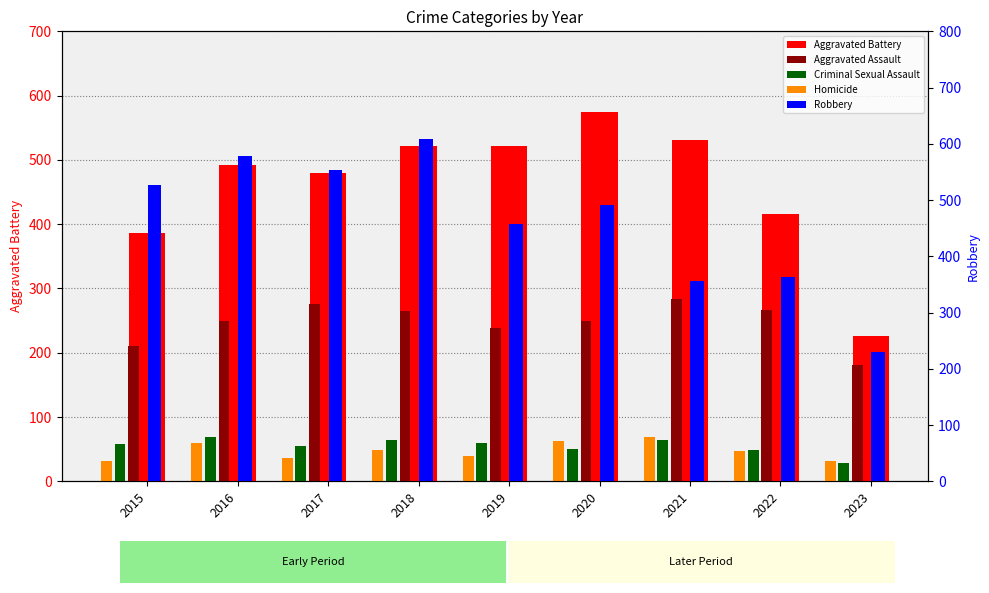

The value of Robbery at 2020 is 828. True or false?

False